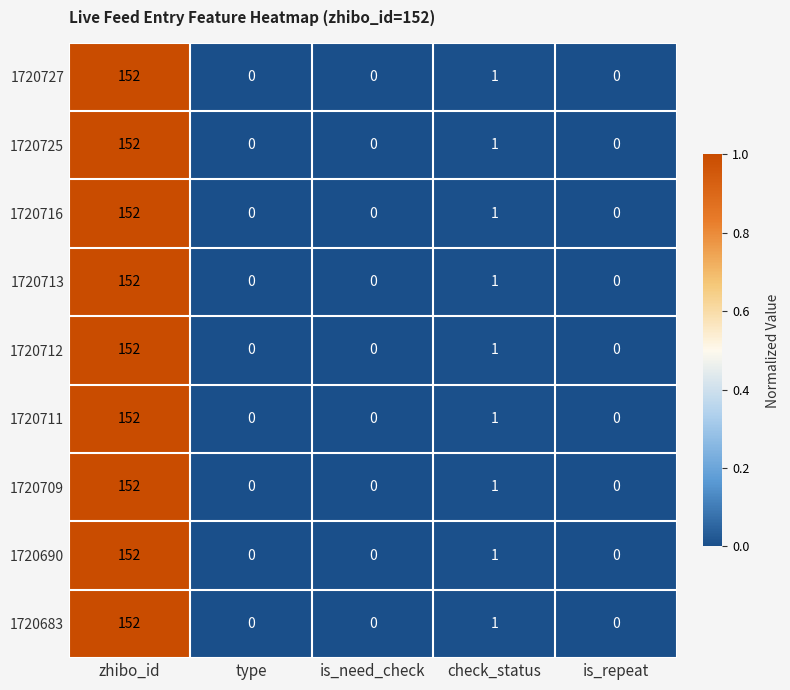

How many series are shown in this chart?

9